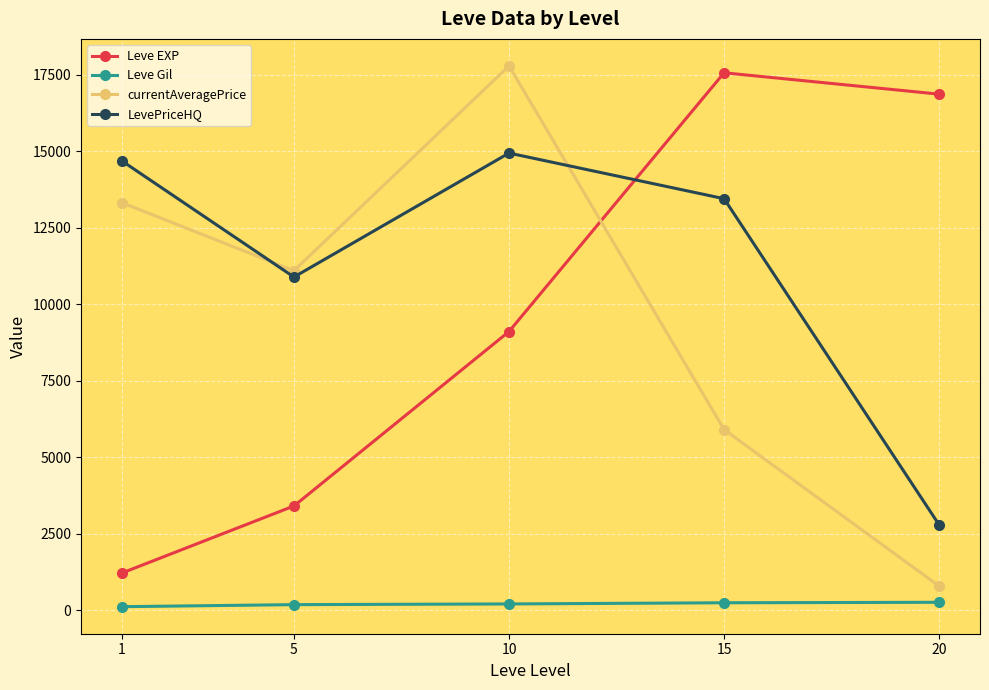

What is the total value across all series at 15?

37156.6